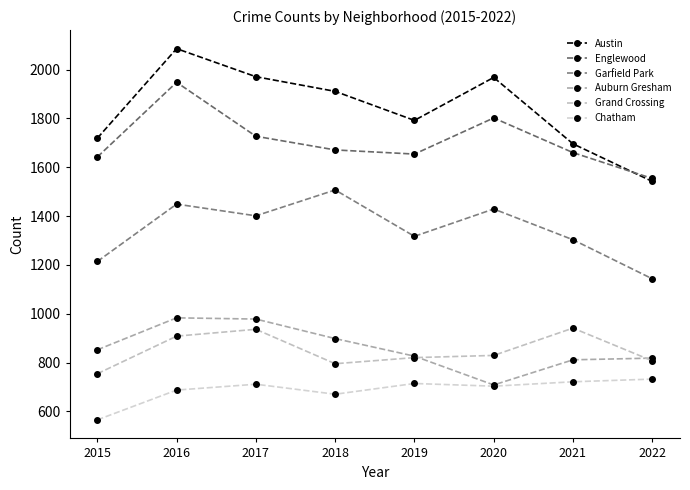

At which label does Austin first exceed 1911?

2016